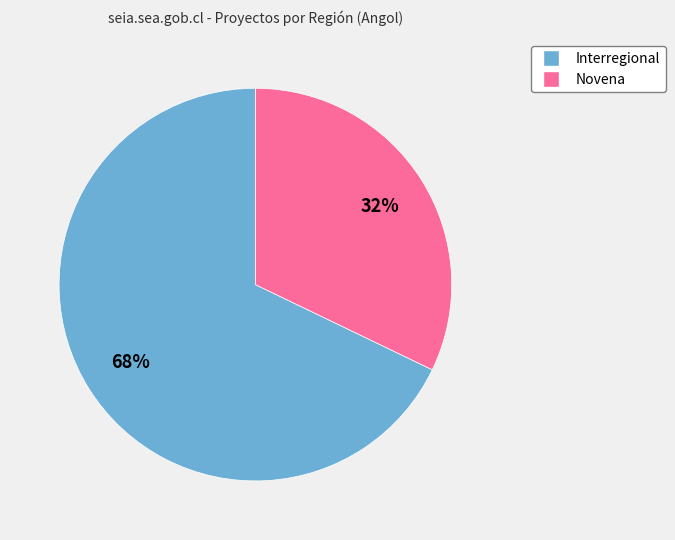

Combined, do Interregional and Novena account for over 50%?

Yes